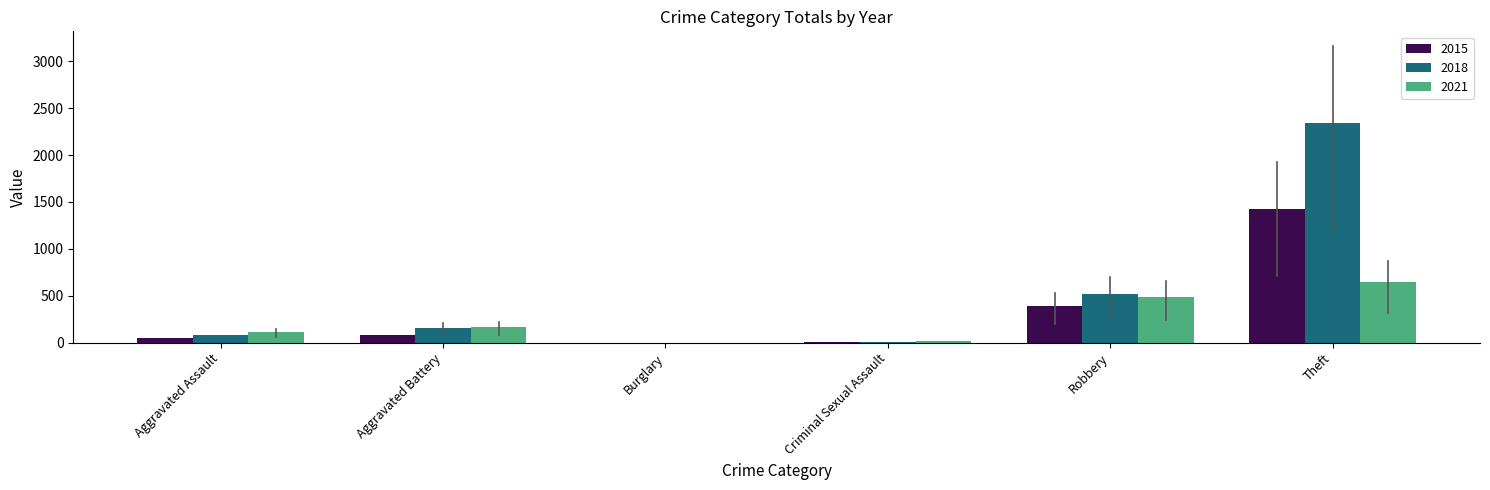

How many groups of bars are there?

6